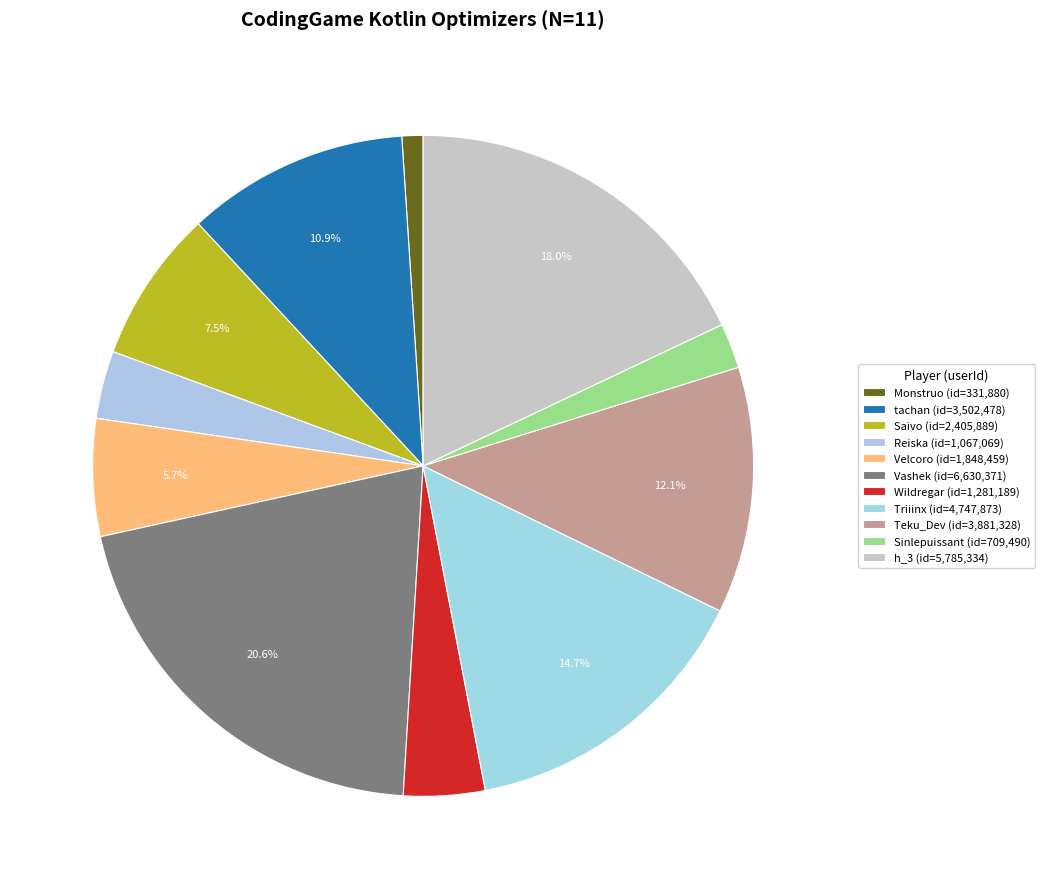

Is there a majority slice in this chart?

No